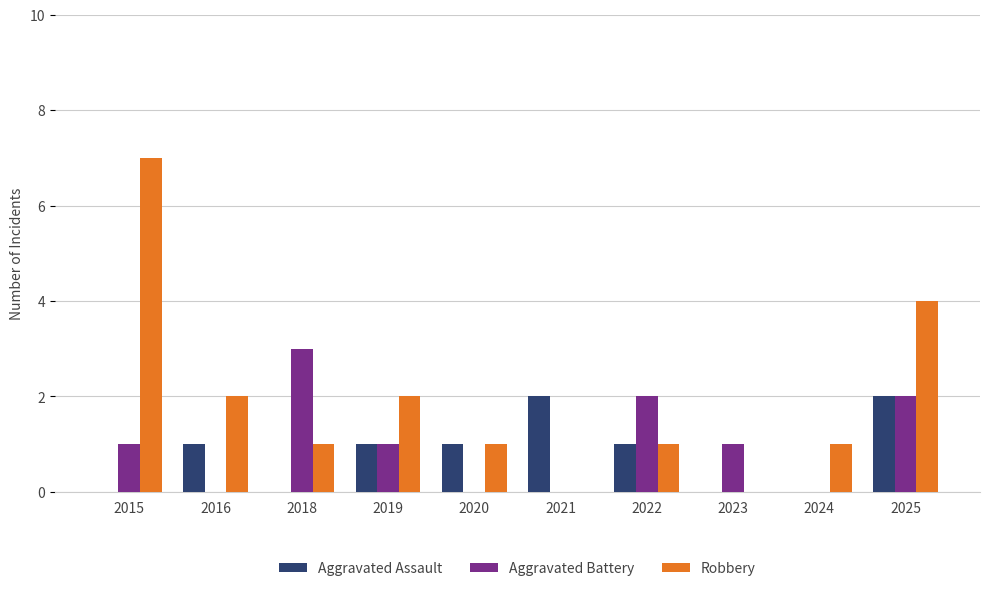

Is the value of Aggravated Battery at 2015 greater than the value of Robbery at 2019?

No